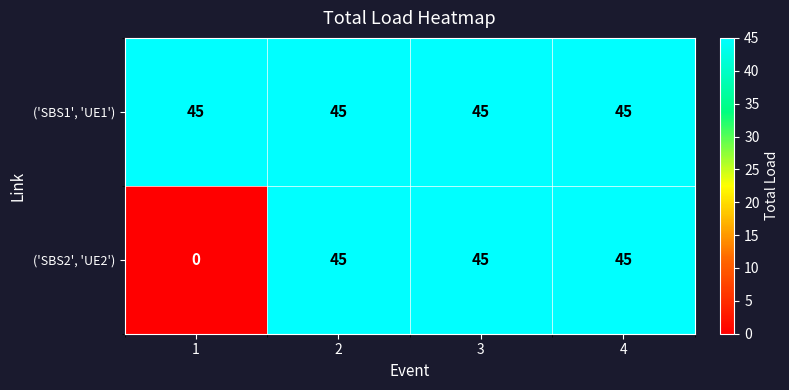

What is the sum of the ('SBS2', 'UE2') values at 3 and 1?

45